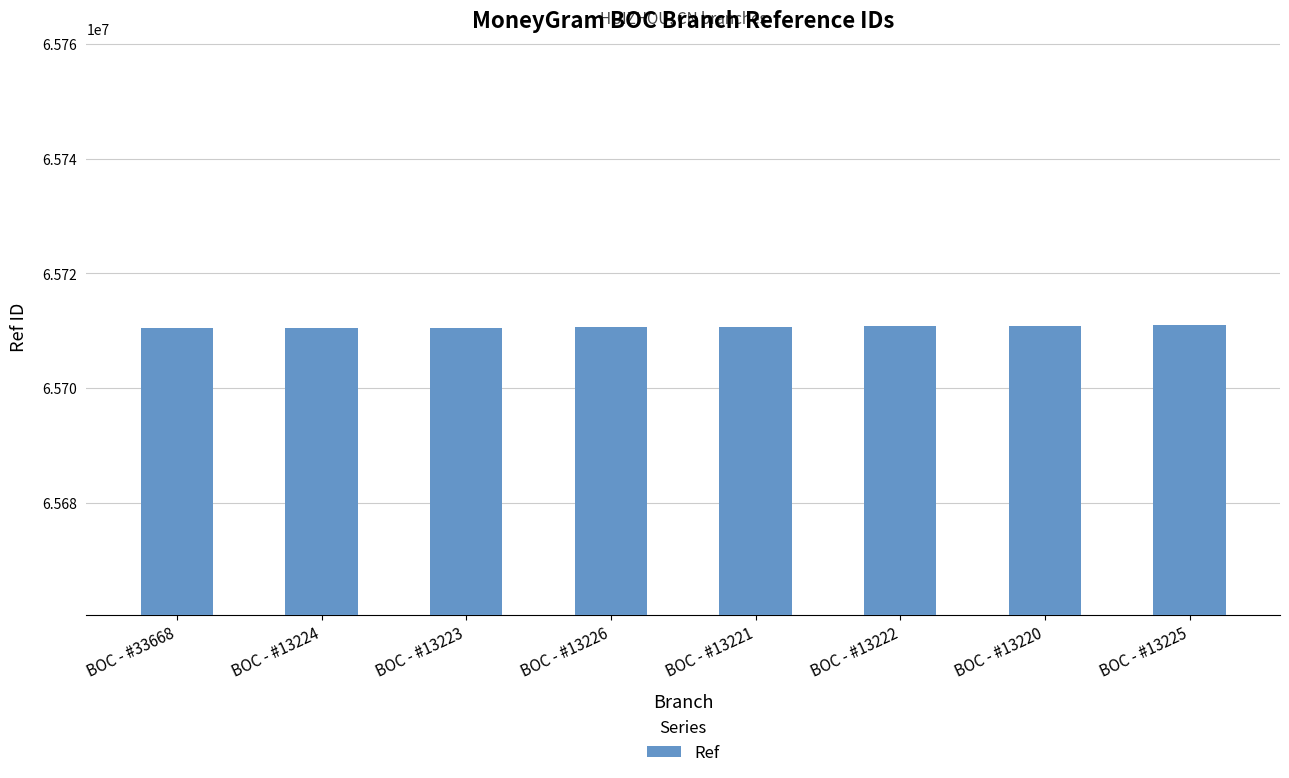

What is the ratio of the value at BOC - #13221 to the value at BOC - #13220?

1.0